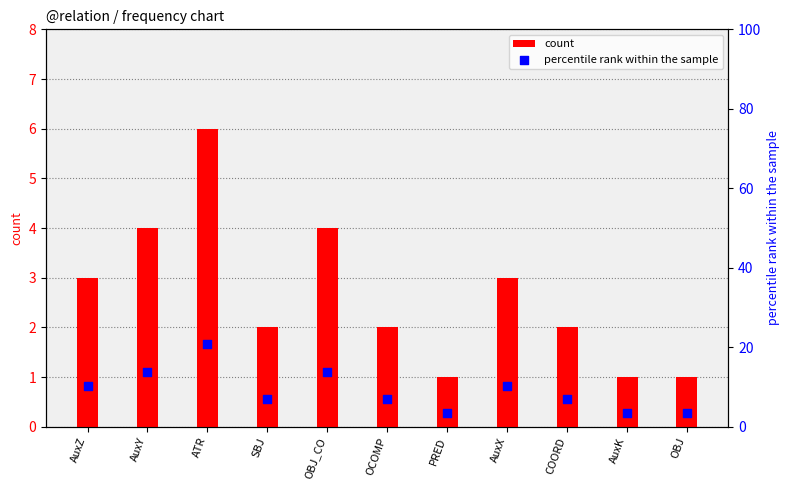

What is the total value across all series at AuxK?

4.4